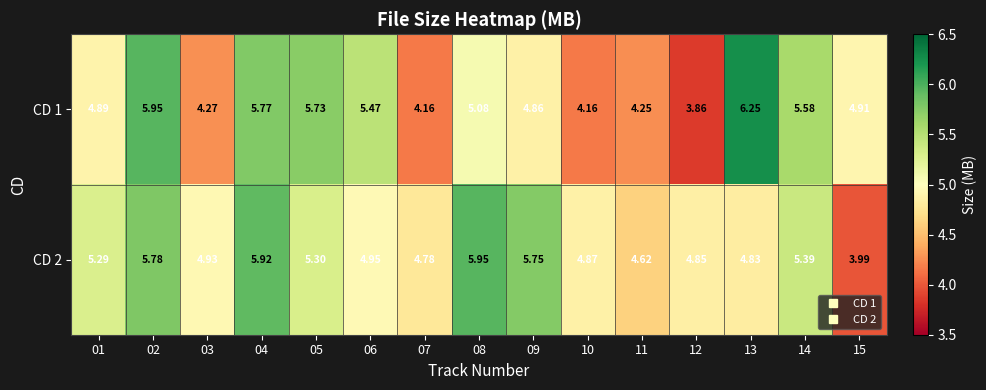

Is the value of CD 1 at 10 greater than the value of CD 2 at 01?

No